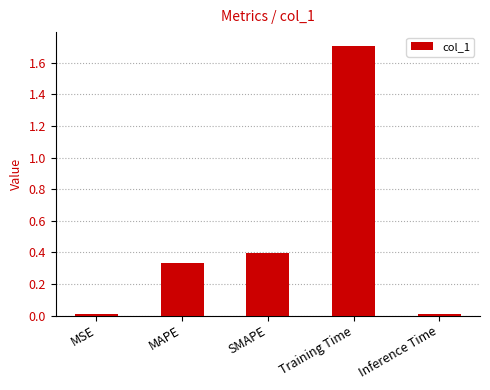

True or false: the data shows 0.1 at MAPE.

False